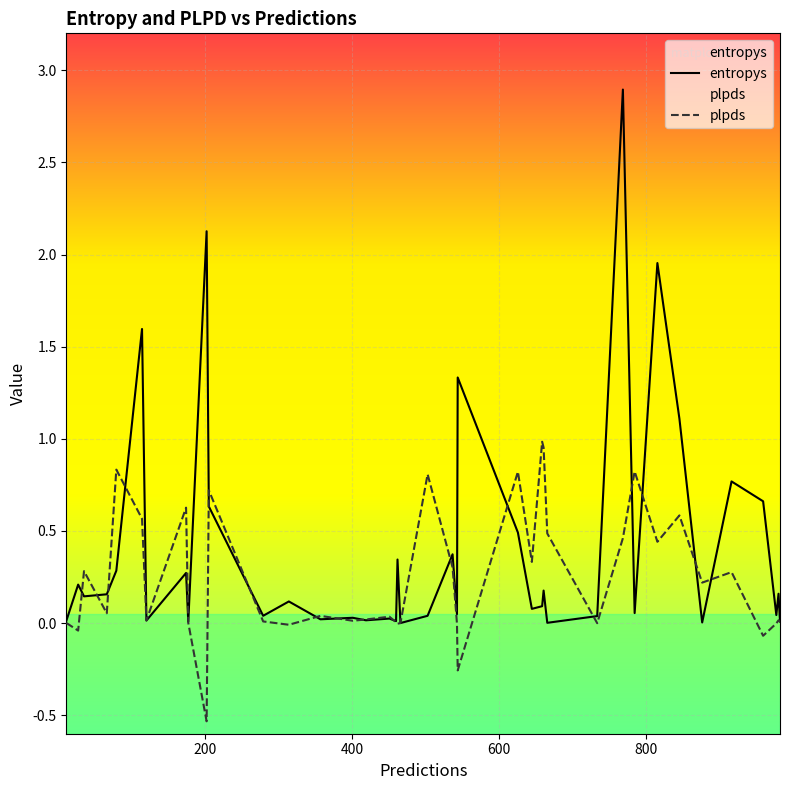

Which series has the largest total across all categories?

entropys